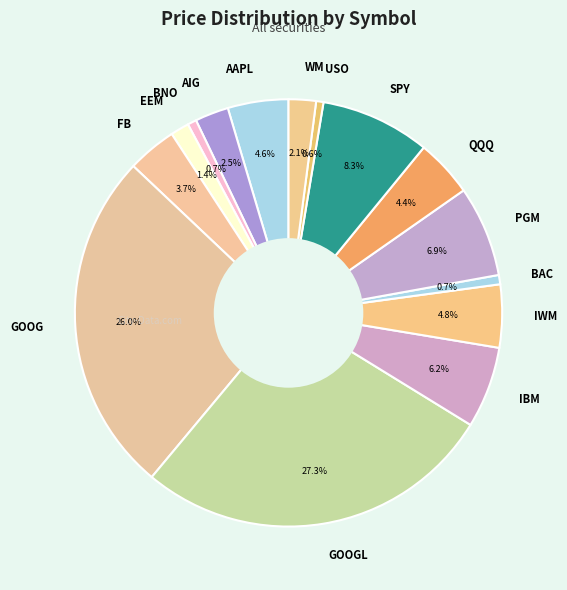

Which category has the biggest portion of the pie?

GOOGL